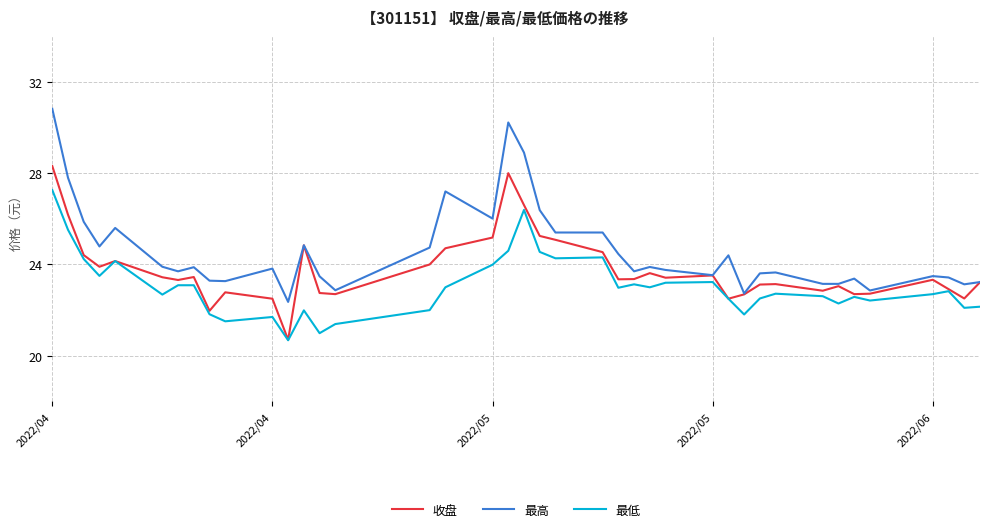

What is the minimum value for 最低?

20.7